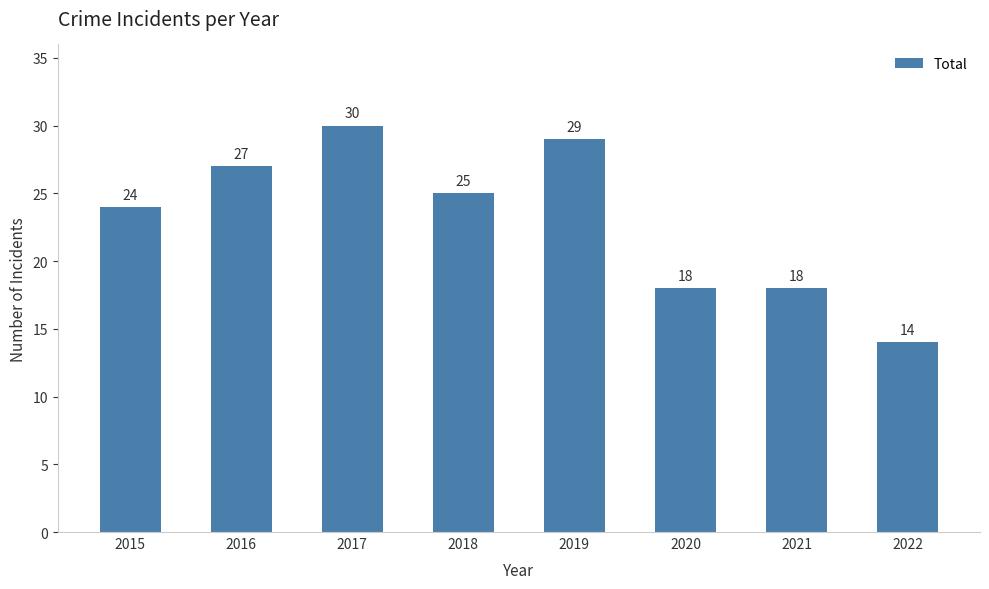

Reading left to right, what are all the values shown in this chart?

24	27	30	25	29	18	18	14